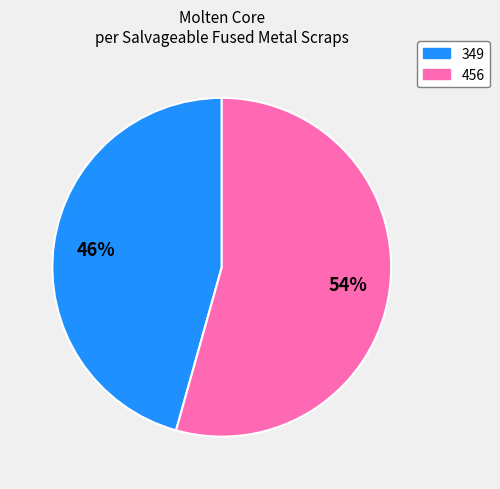

To the nearest percent, what is the combined percentage of 456 and 349?

100%